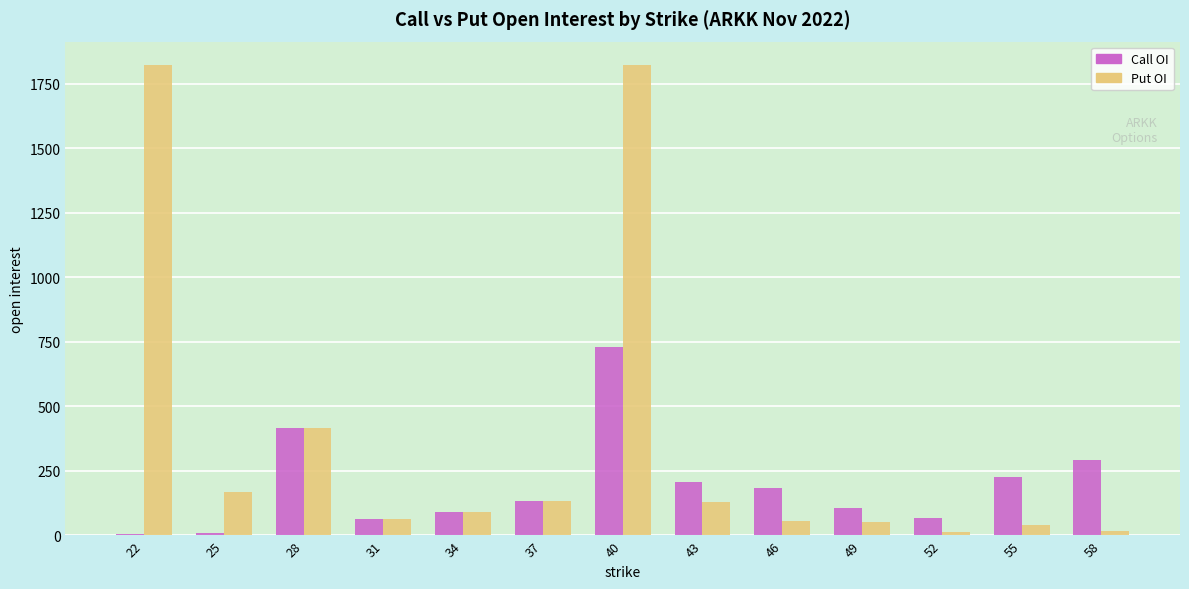

What value does the Call OI series have at 55, to the nearest 100?

200